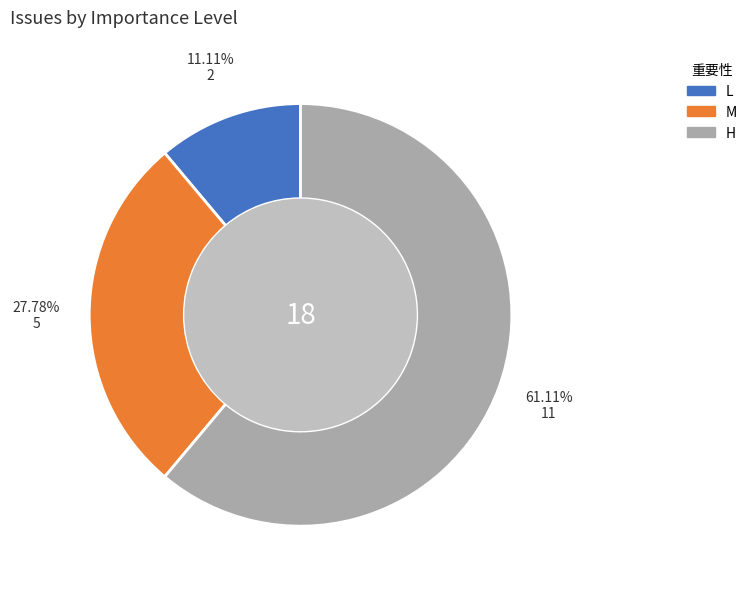

Which slice is the smallest?

L